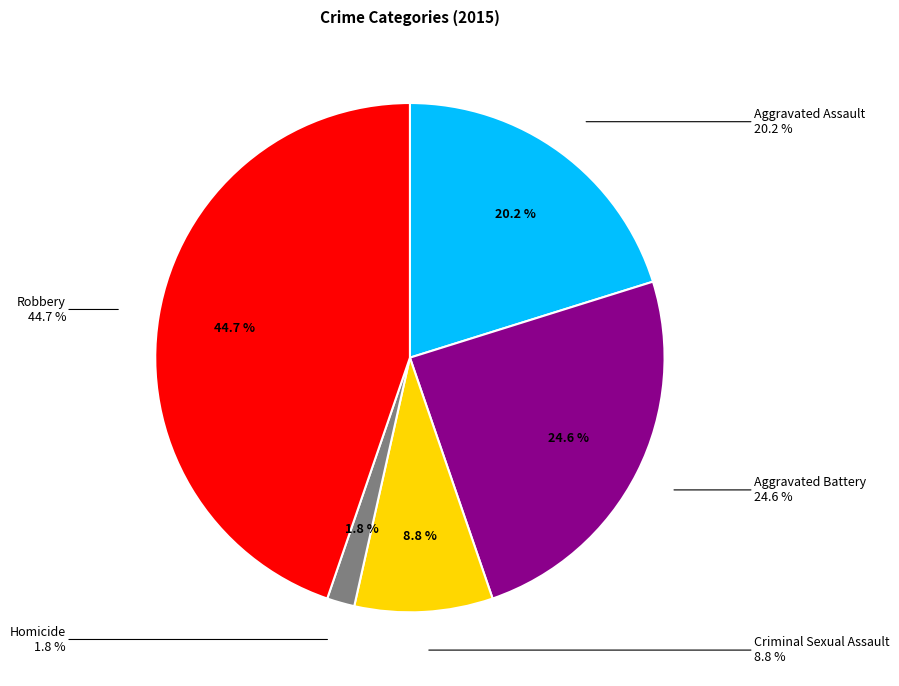

True or false: Homicide accounts for 14% of the total.

False